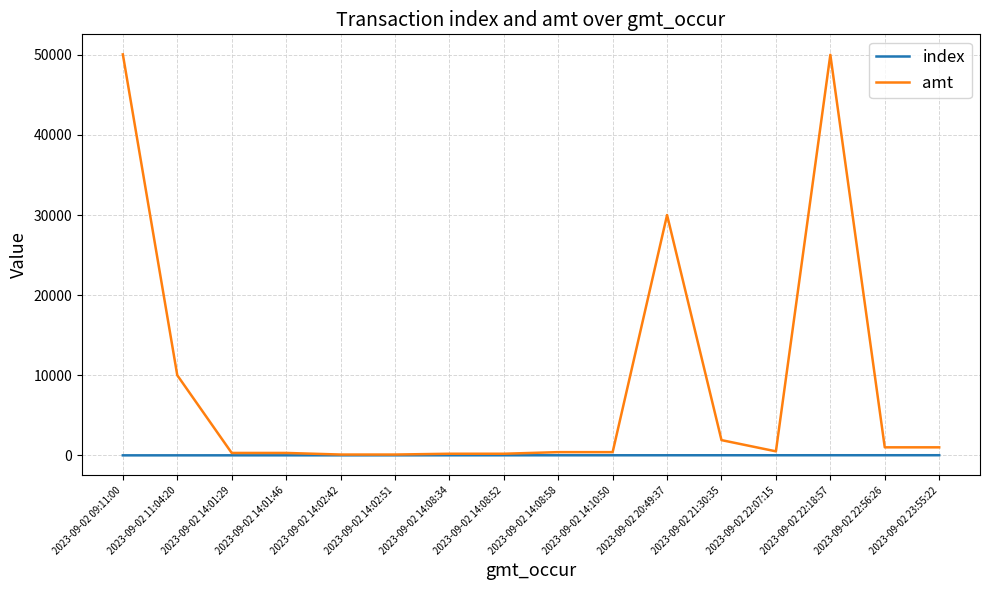

Does the chart display data point markers on the line(s)?

No